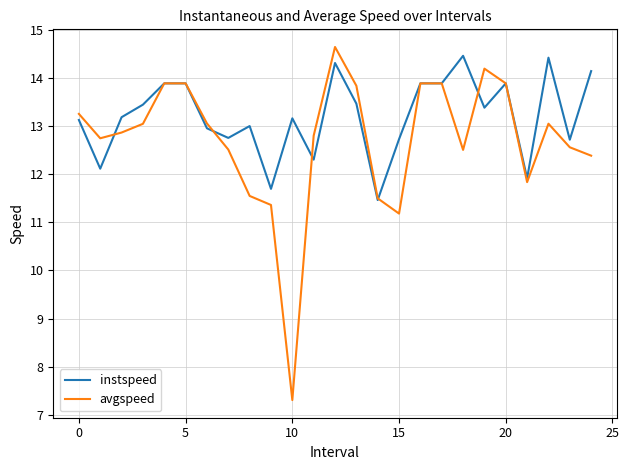

Which series has the largest total across all categories?

instspeed